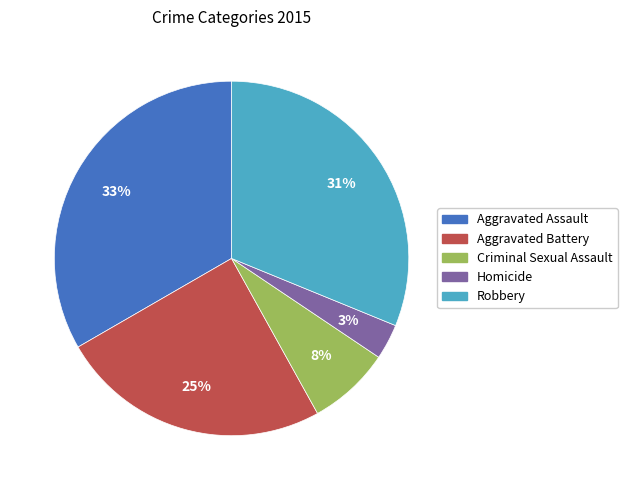

Approximately how many times larger is the value at Homicide compared to Aggravated Battery?

0.1